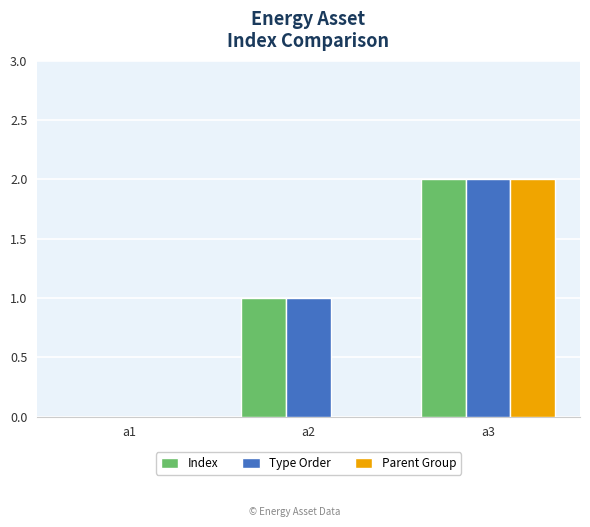

Is it true that Type Order equals 1 at a3?

False